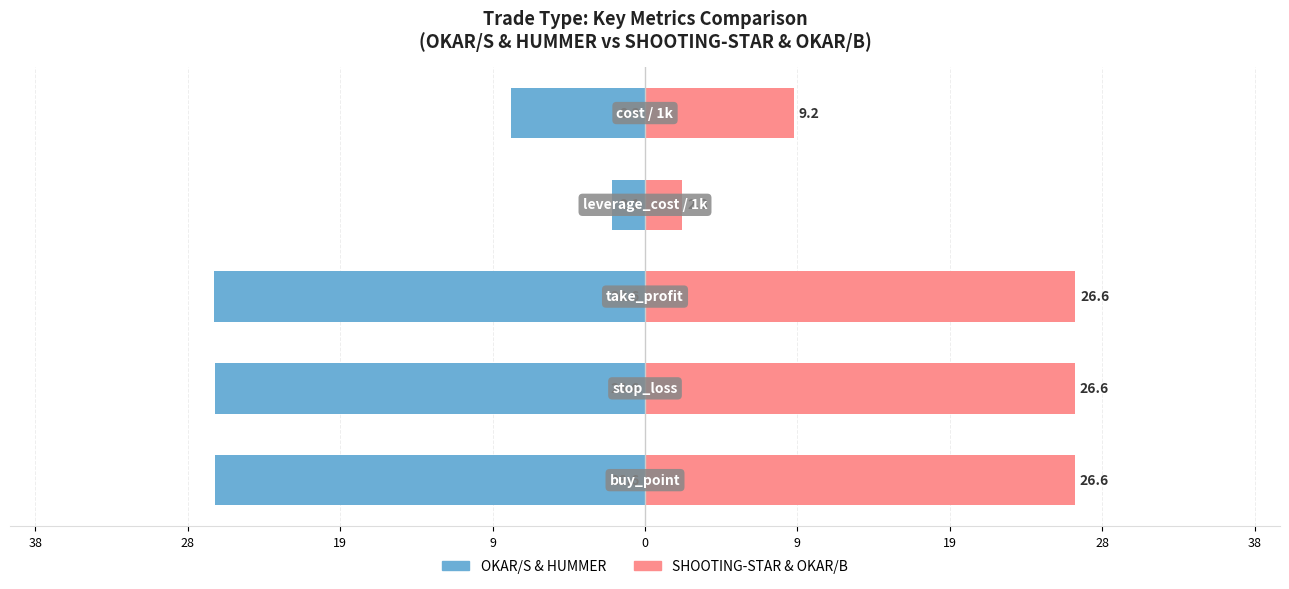

What is the sum of all SHOOTING-STAR & OKAR/B values?

91.3